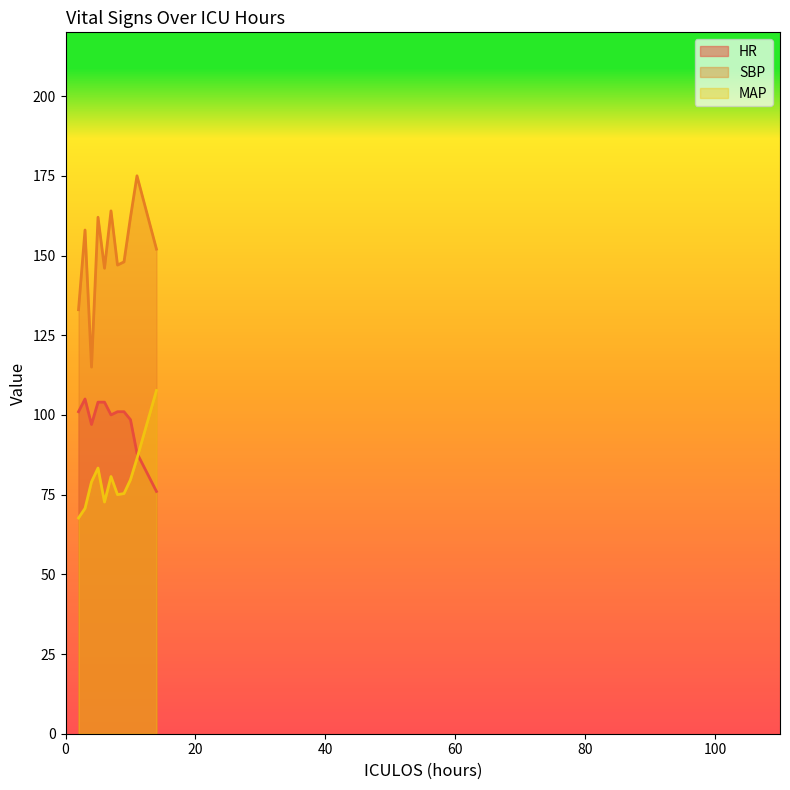

True or false: MAP has more than 0 interior local peaks.

True